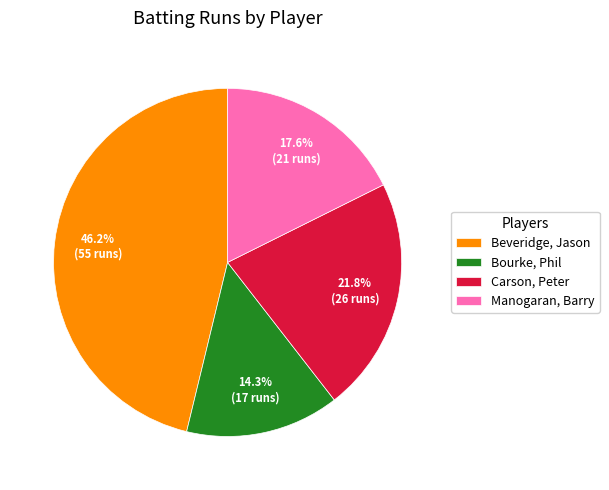

To the nearest percent, what percentage of the pie is Bourke, Phil?

14%